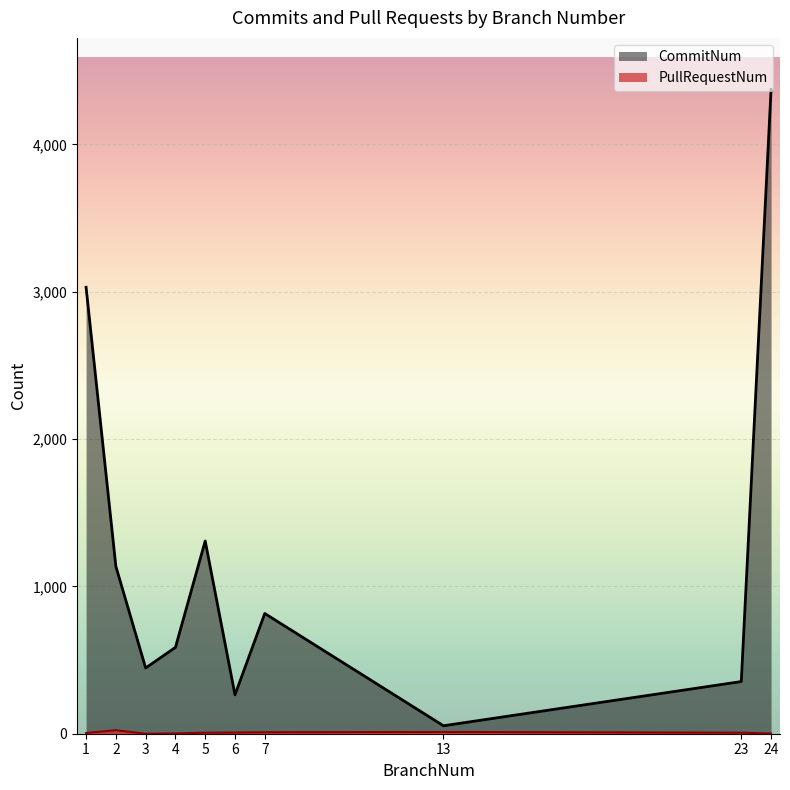

At which category is the sum across all series the highest?

24